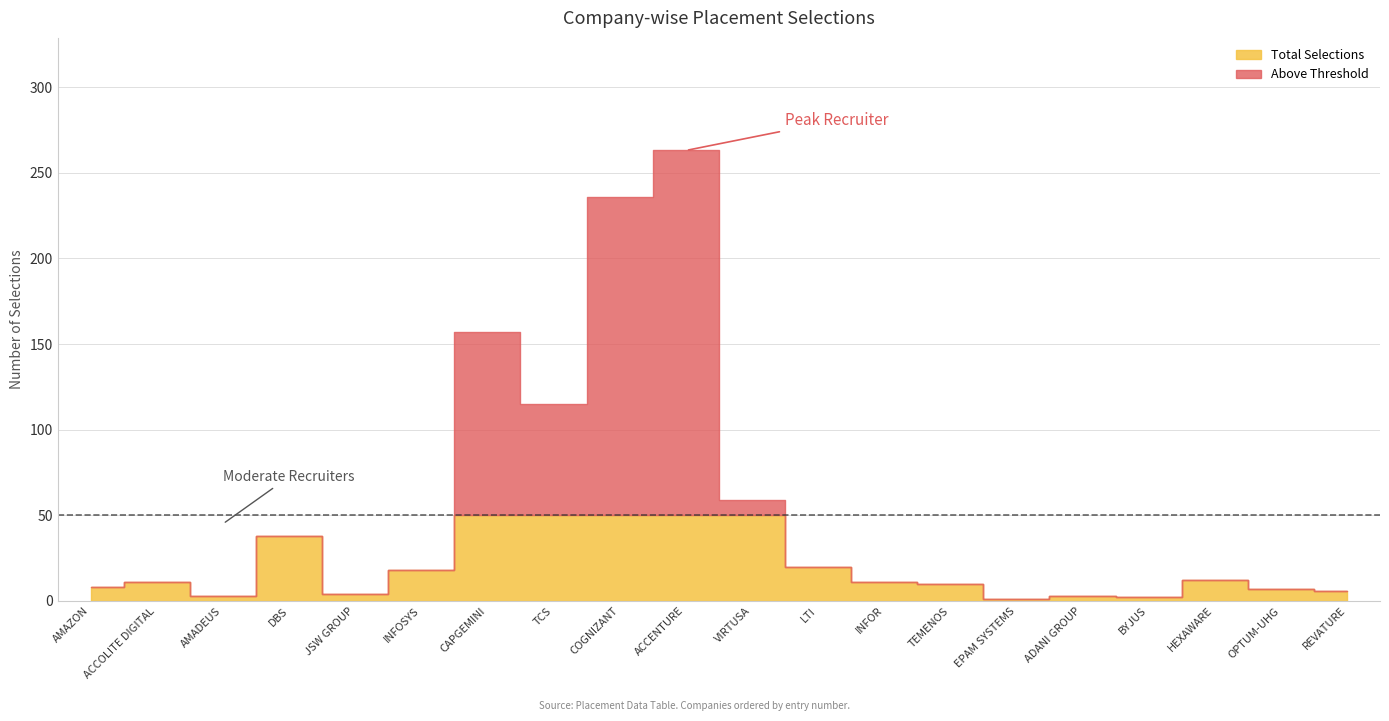

True or false: No. of Selections (sum) and Total Selections intersect in this chart.

False